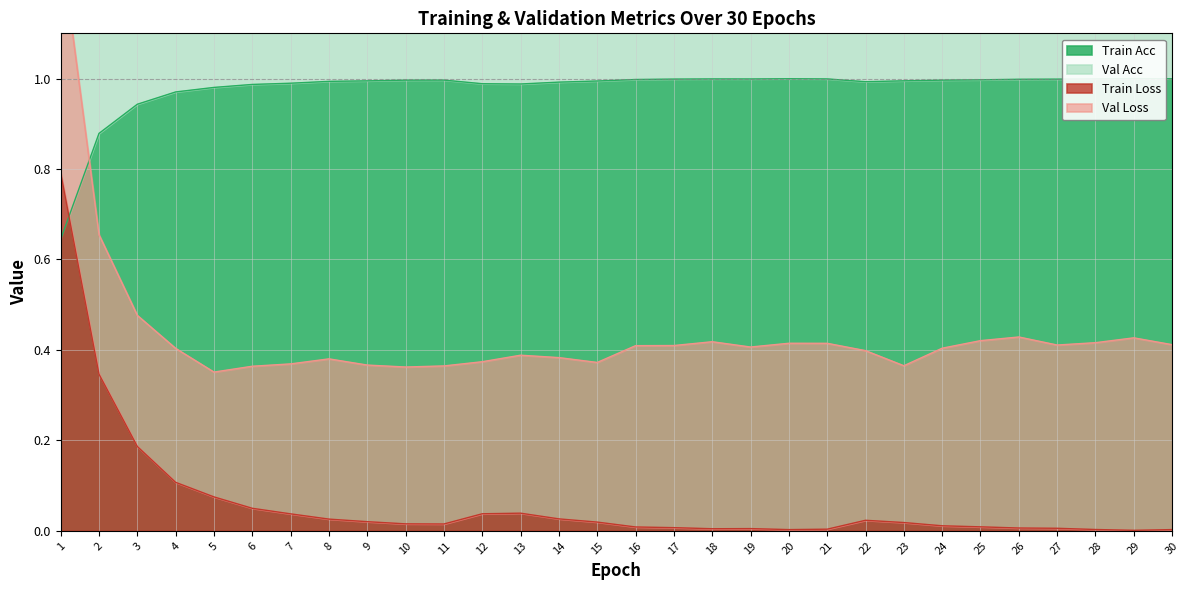

True or false: Train Loss and Val Acc cross at least once.

False